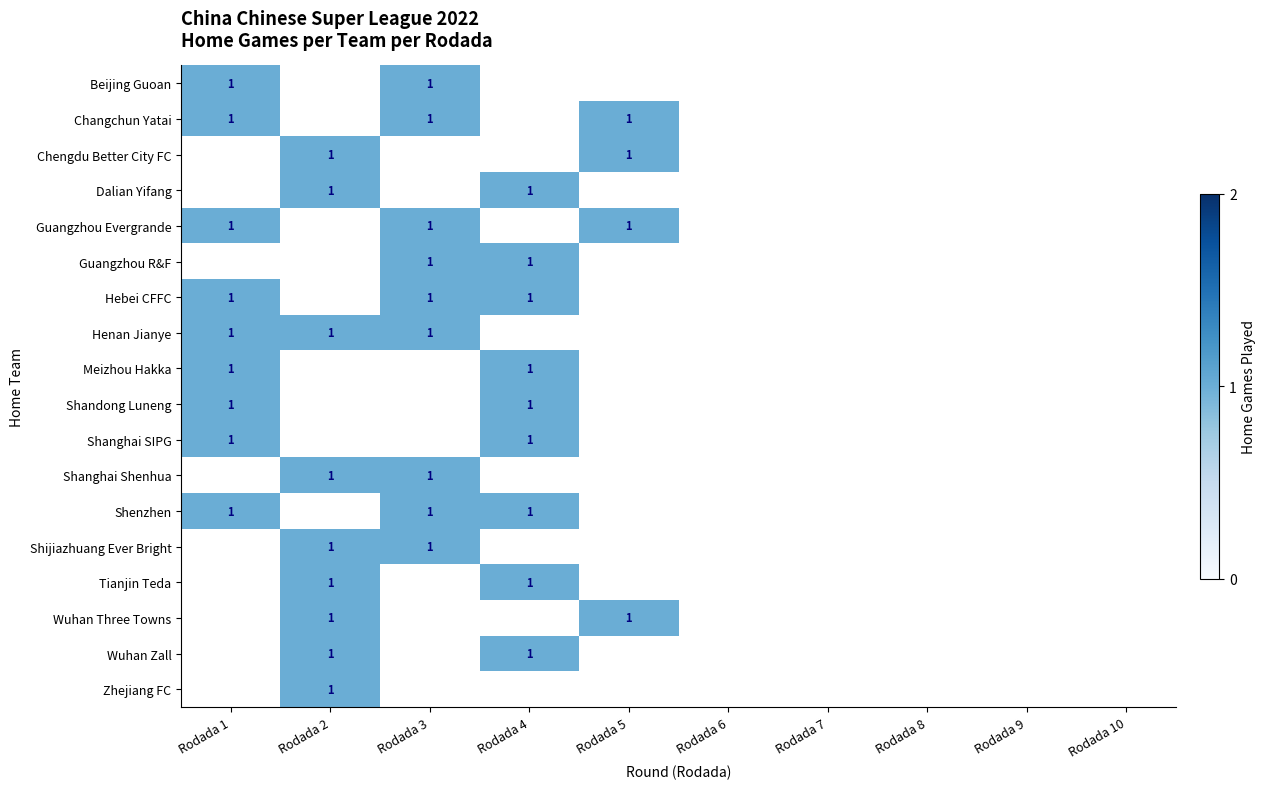

The Guangzhou Evergrande series shows 1 at Rodada 3. True or false?

True